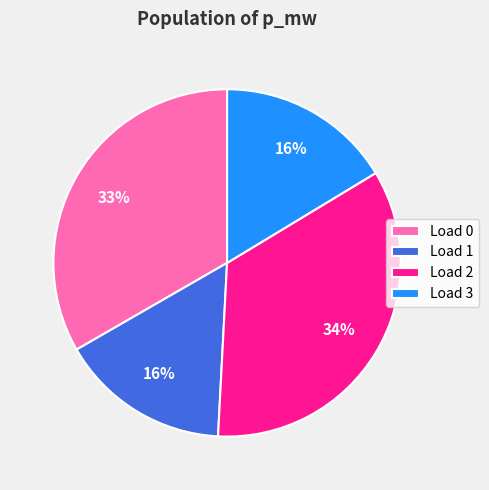

What is the largest slice in the pie chart?

Load 2